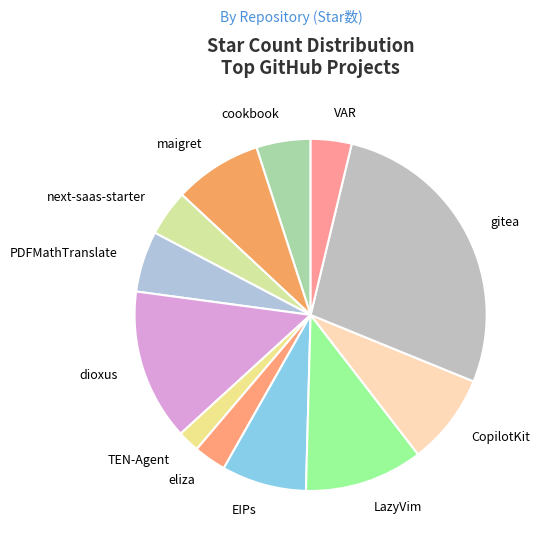

Which slice is the smallest?

TEN-Agent